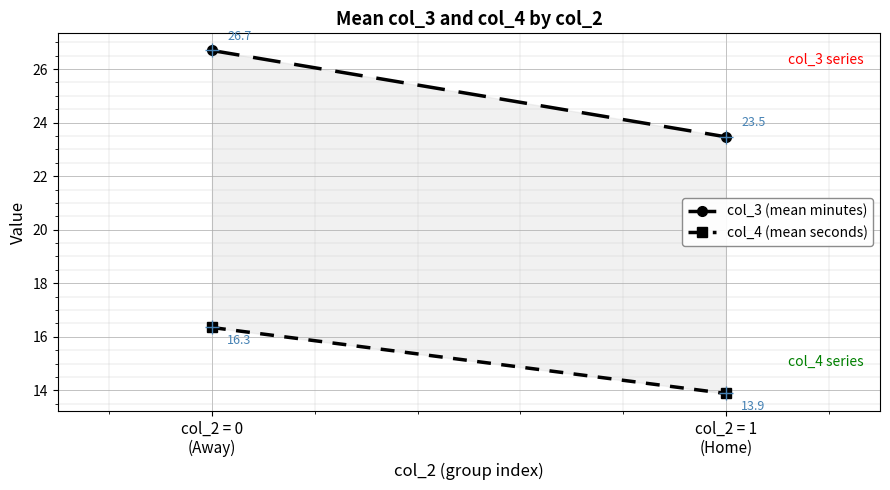

What is the lowest value of the col_4 (mean seconds) series?

13.9